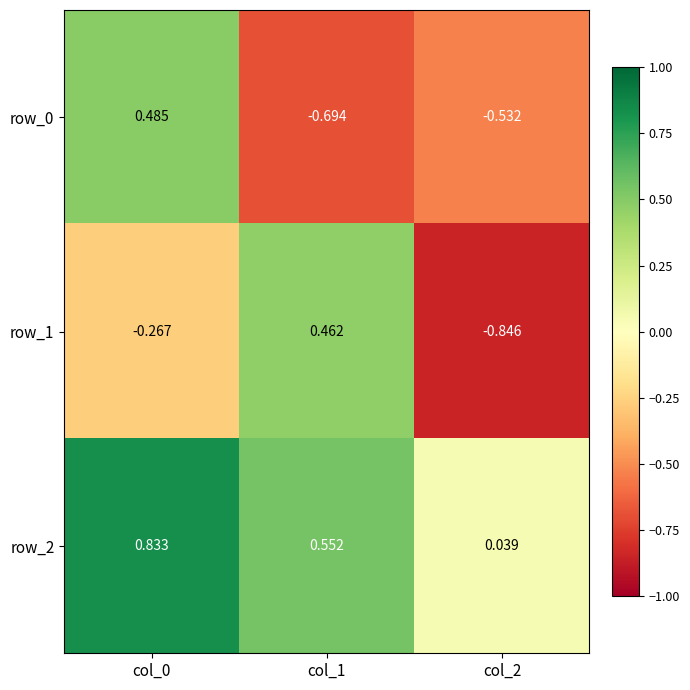

The row_2 series shows 0.0 at col_2. True or false?

True